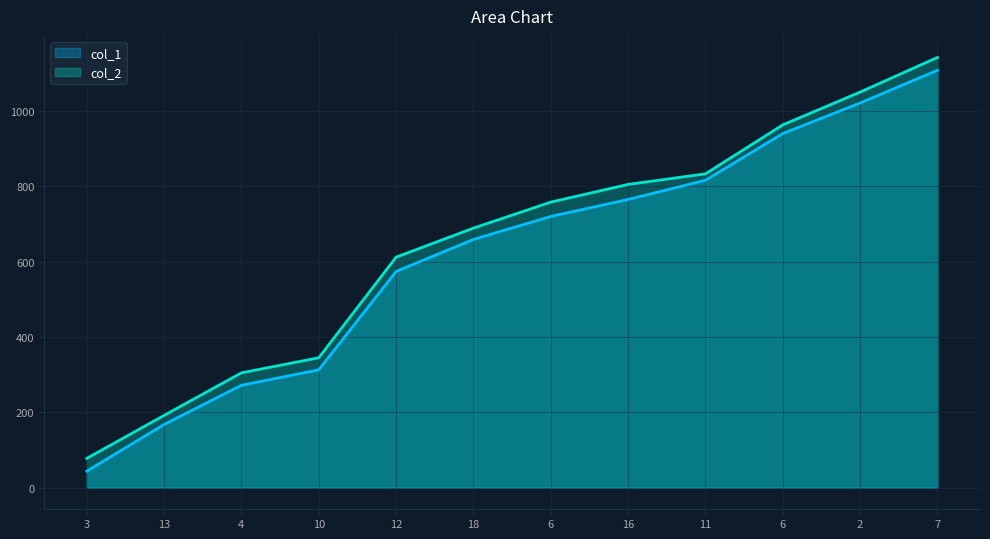

Which category has the highest value in the col_1 series?

7